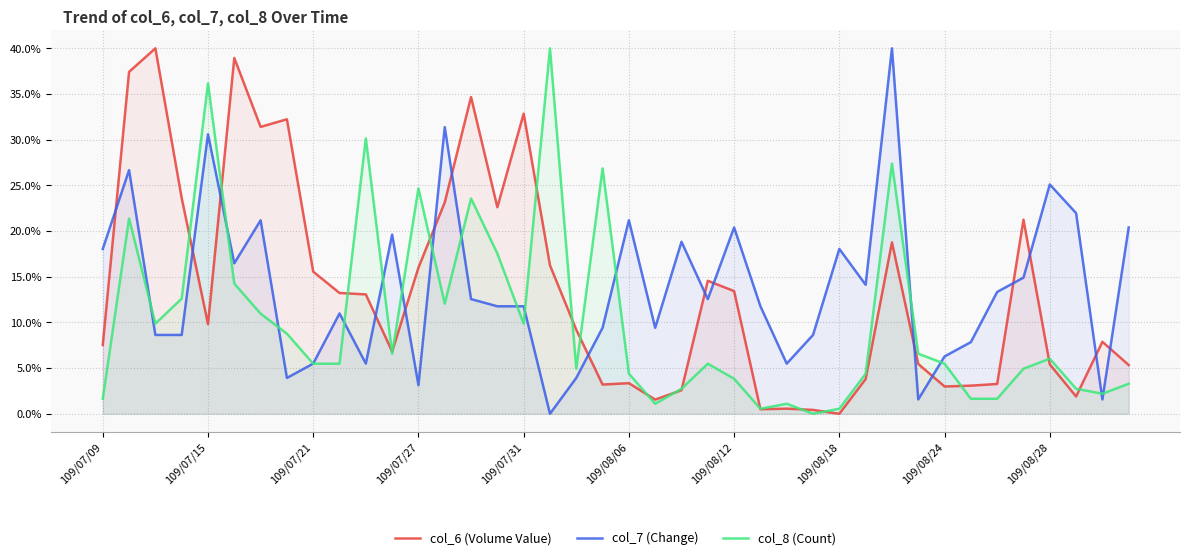

What is the highest value of the col_8 (Count) series?

40.0